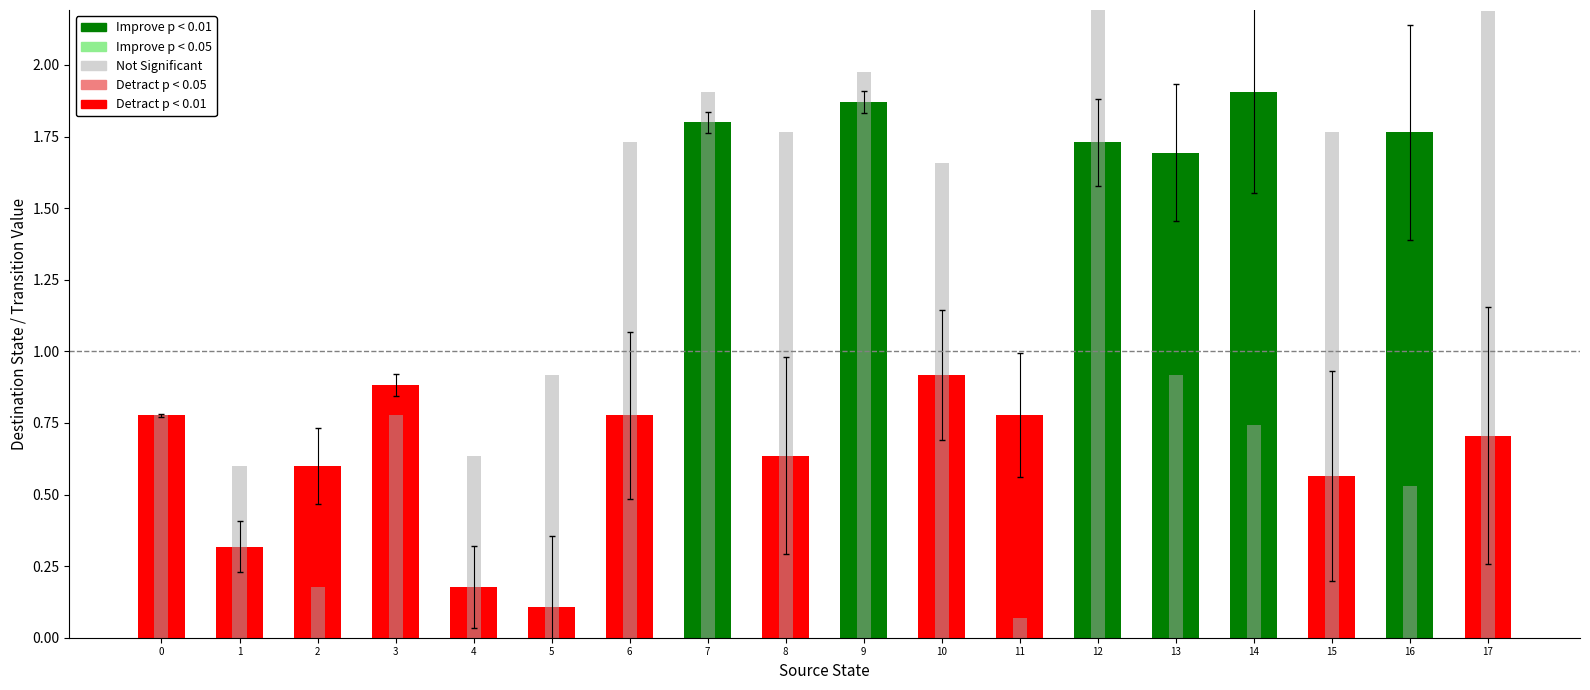

At how many categories does at least one series exceed 1?

11